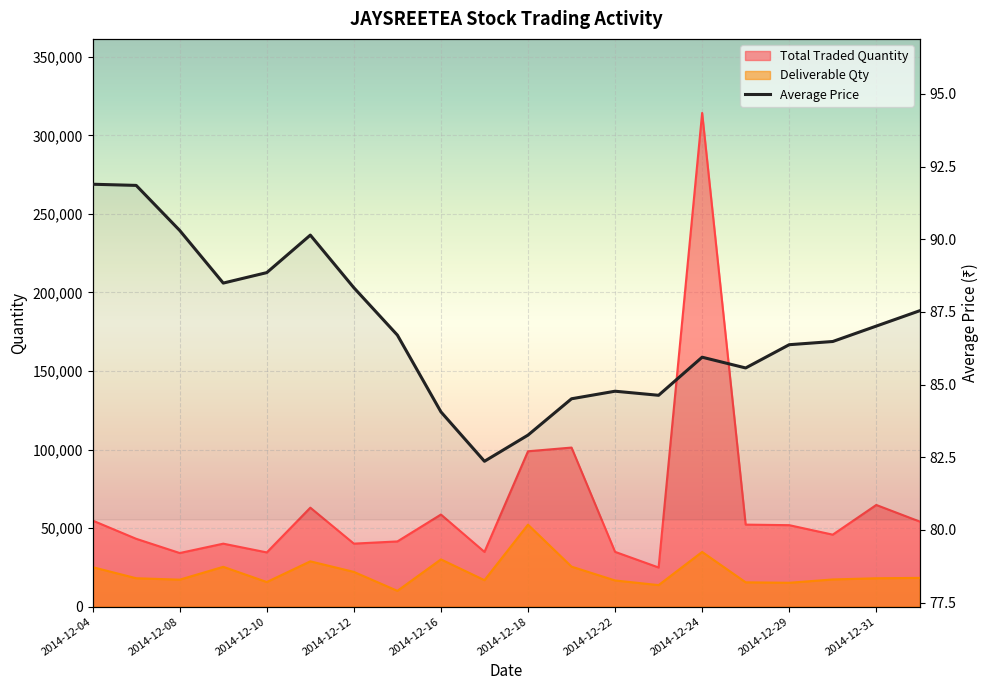

What is the smallest value displayed?

82.4